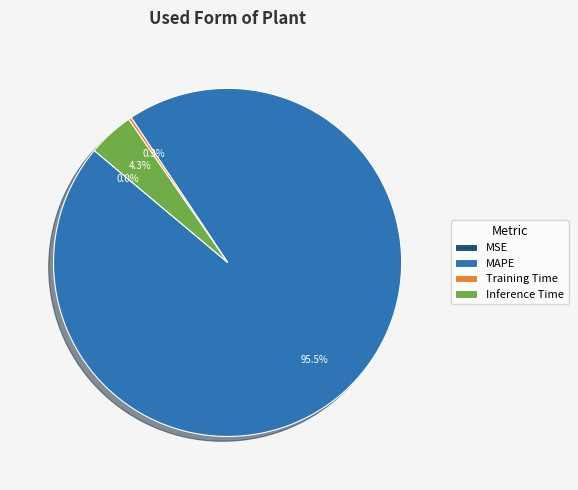

Which slice is the largest?

MAPE